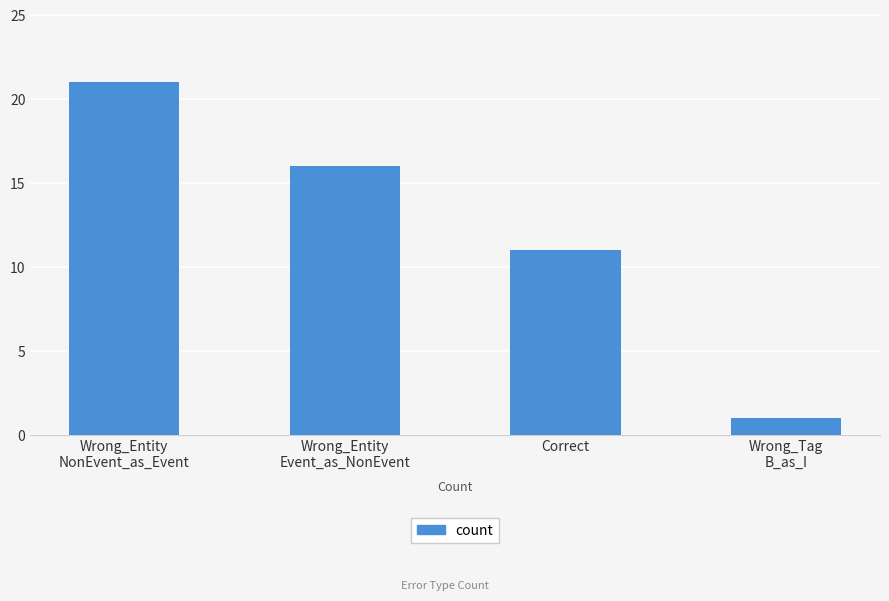

What is the average value?

12